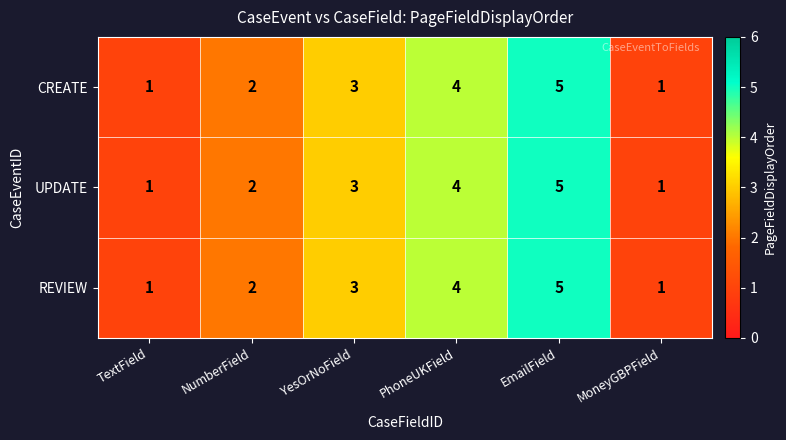

What is the greatest value displayed?

5